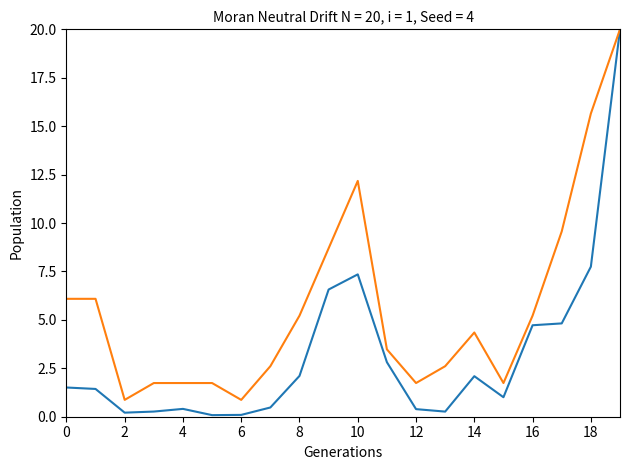

What is the greatest value displayed?

20.0